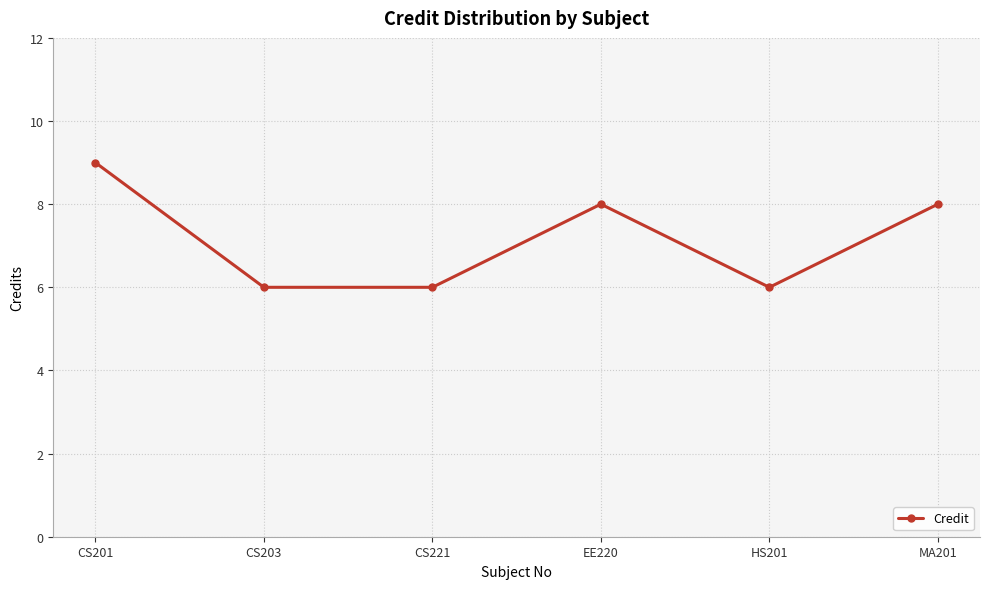

Where is the first local maximum?

EE220